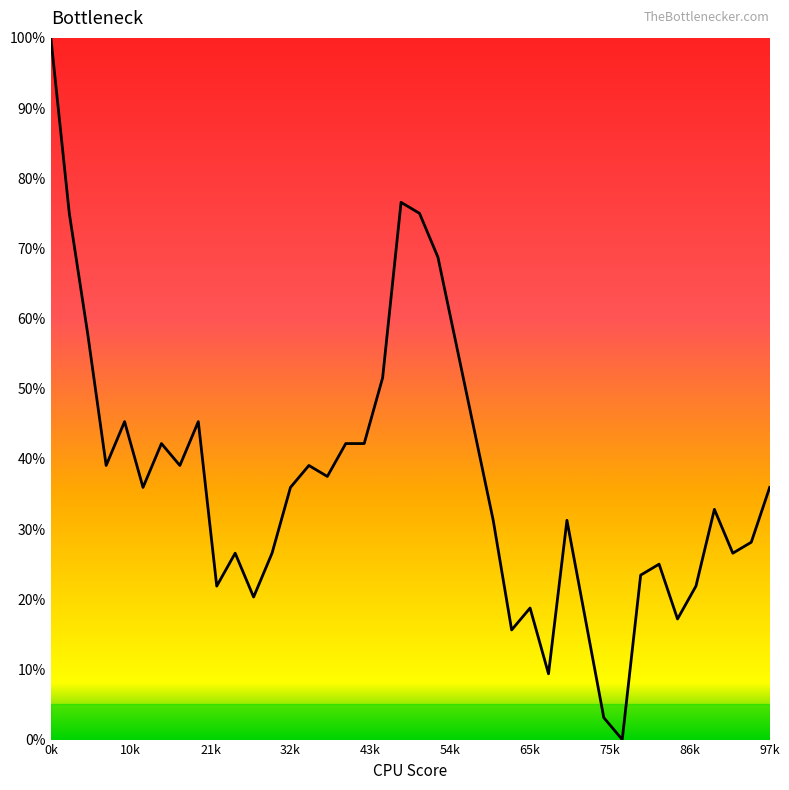

What is the maximum value shown in the chart?

100.0